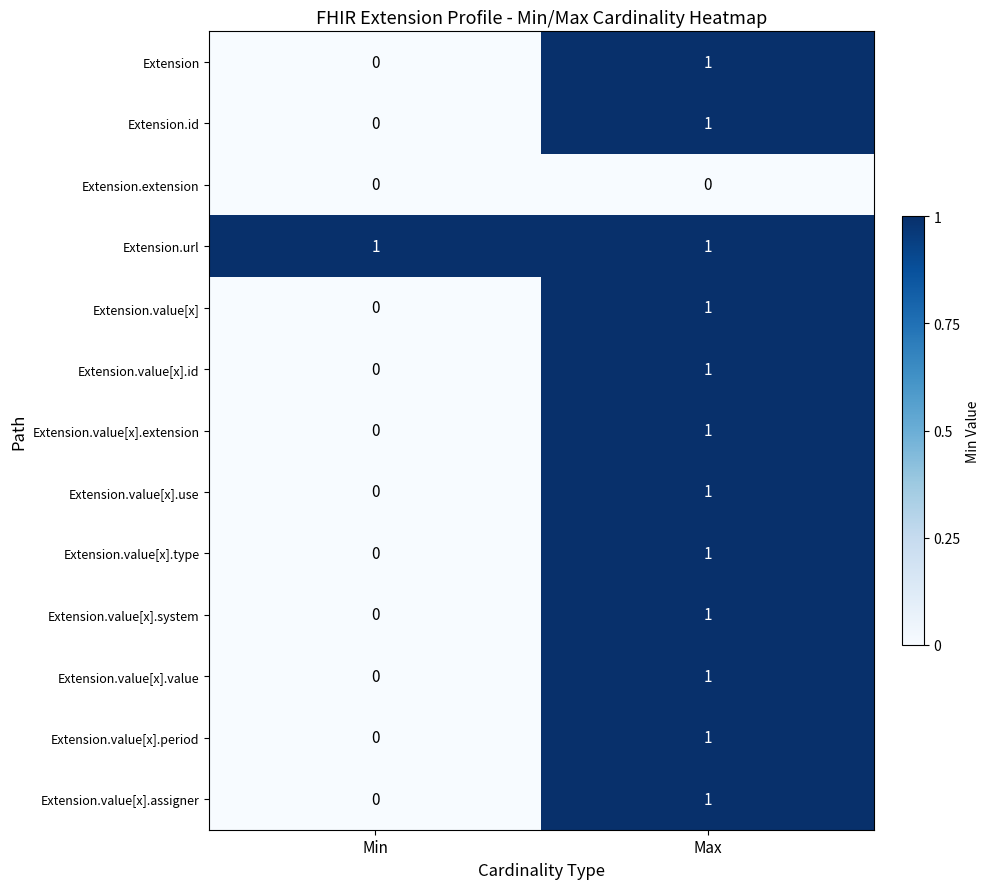

Which series has the largest total across all categories?

Extension.url